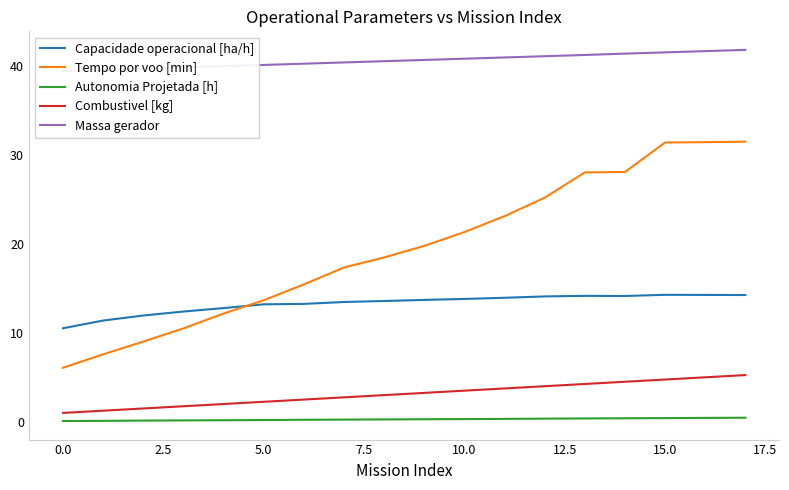

What is the maximum value for Tempo por voo [min]?

31.5